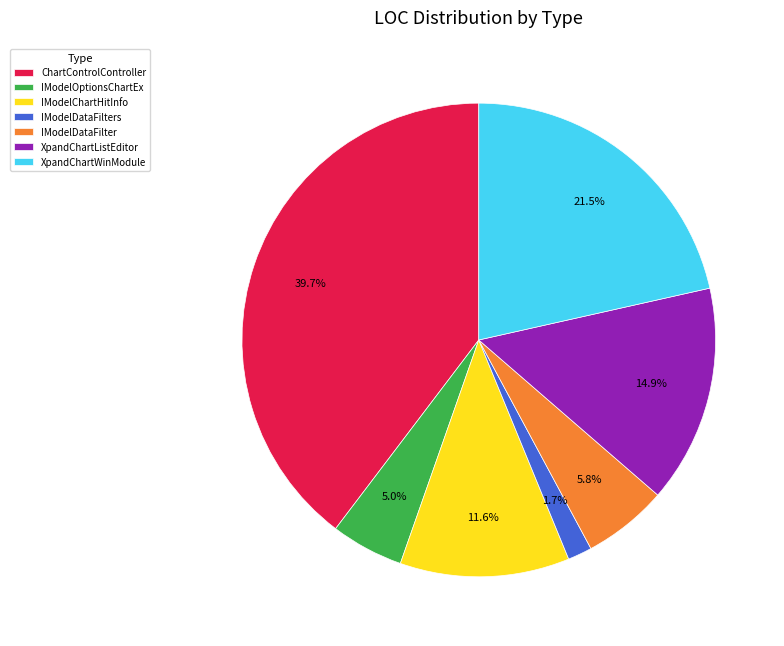

What percentage is the IModelChartHitInfo slice, to the nearest percent?

12%